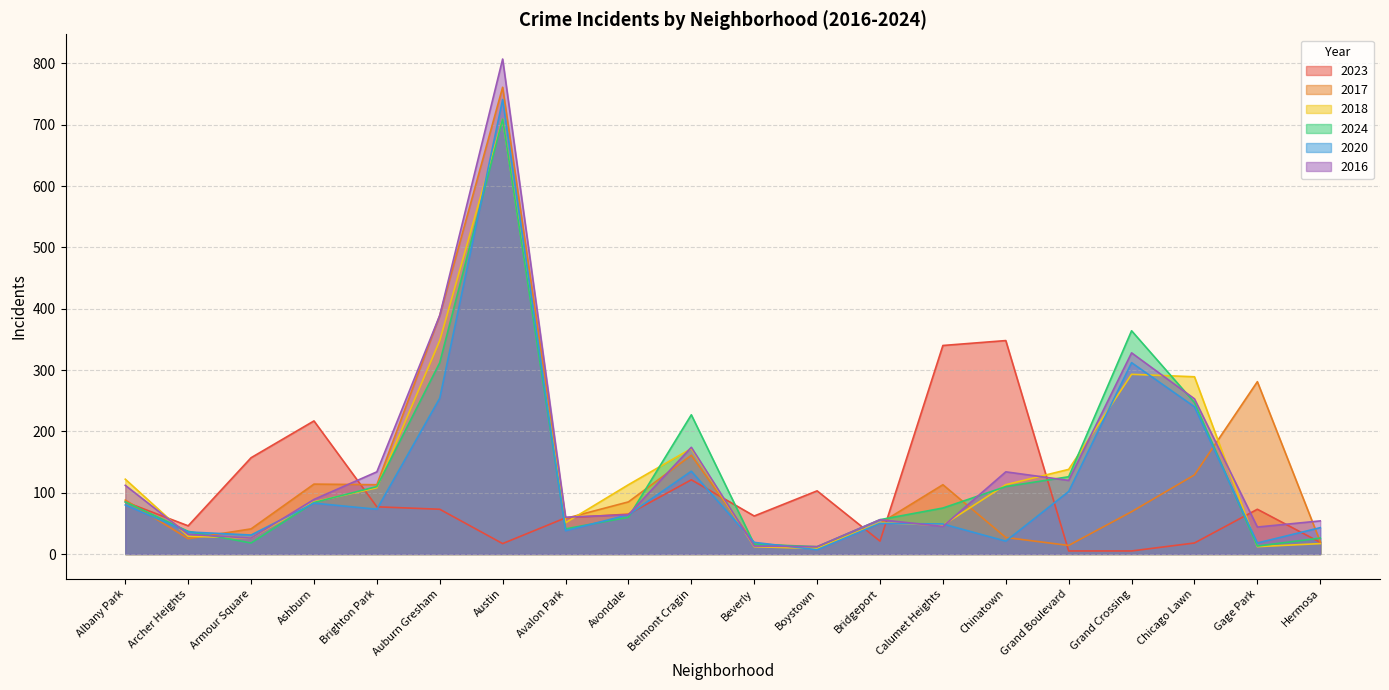

True or false: 2016 has more than 0 interior local peaks.

True